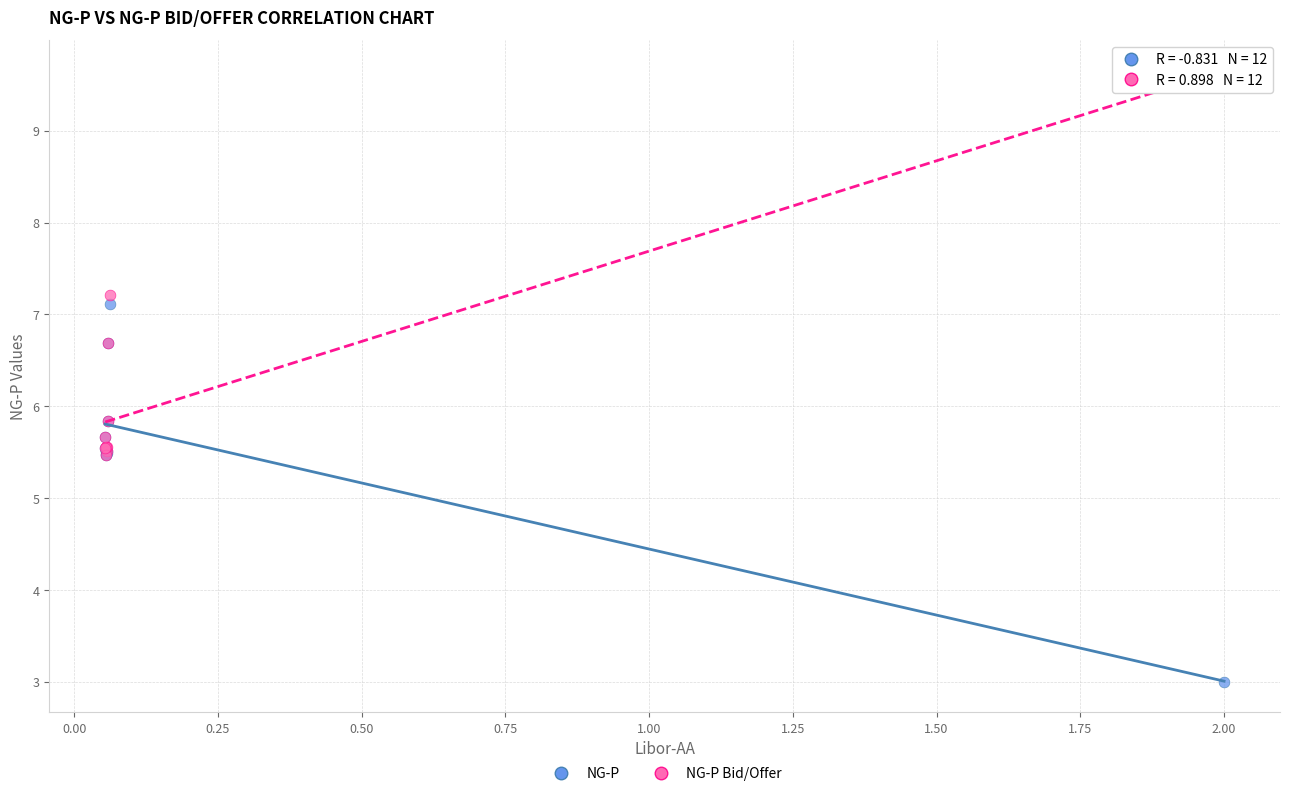

Which series contains the lowest Y value?

NG-P